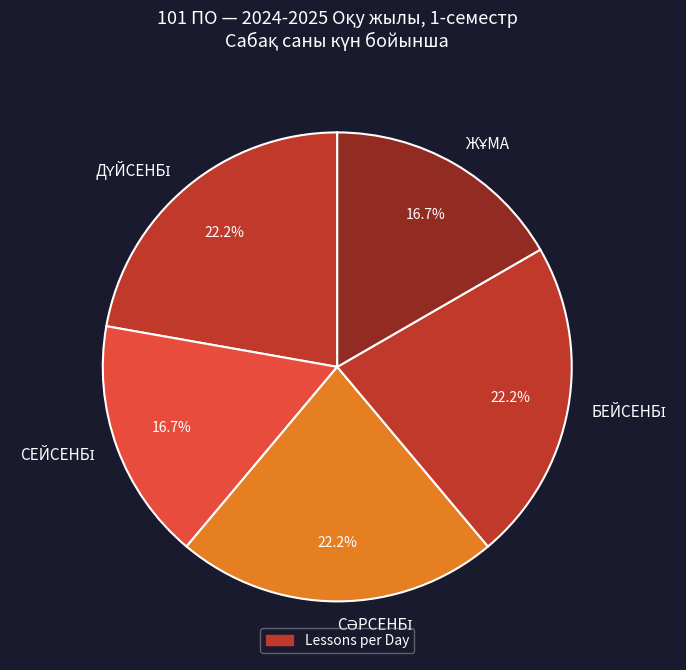

Does any single category account for the majority?

No